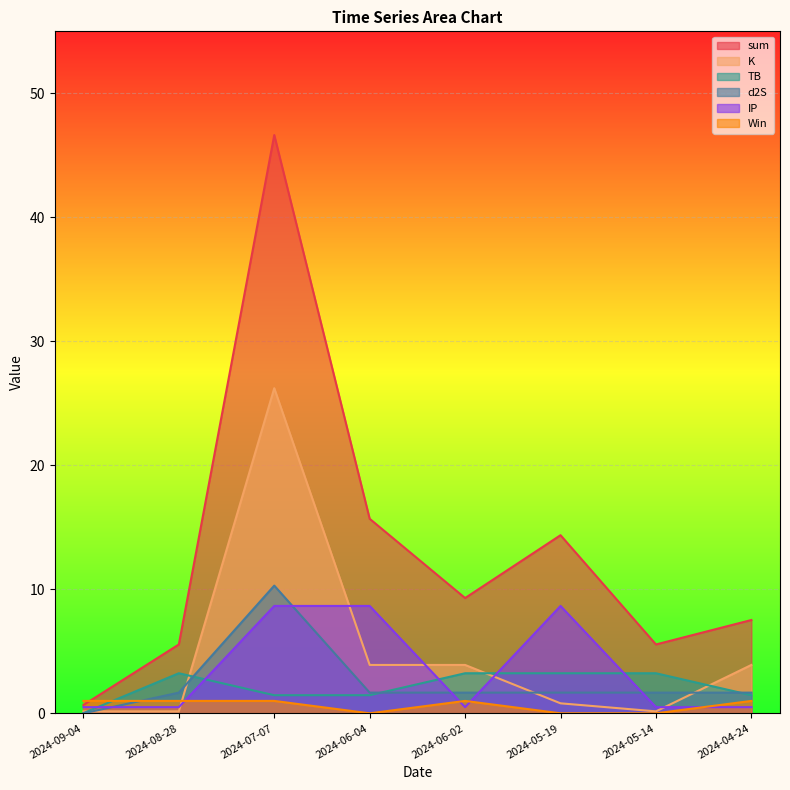

What are all the series names shown in the legend?

sum, K, TB, d2S, IP, Win